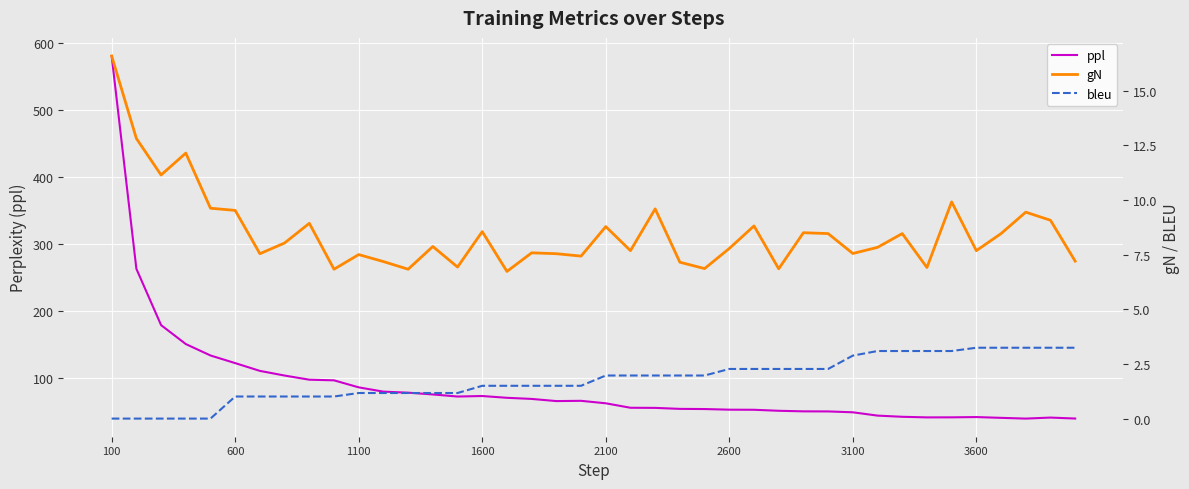

True or false: ppl has more than 1 interior local peaks.

True